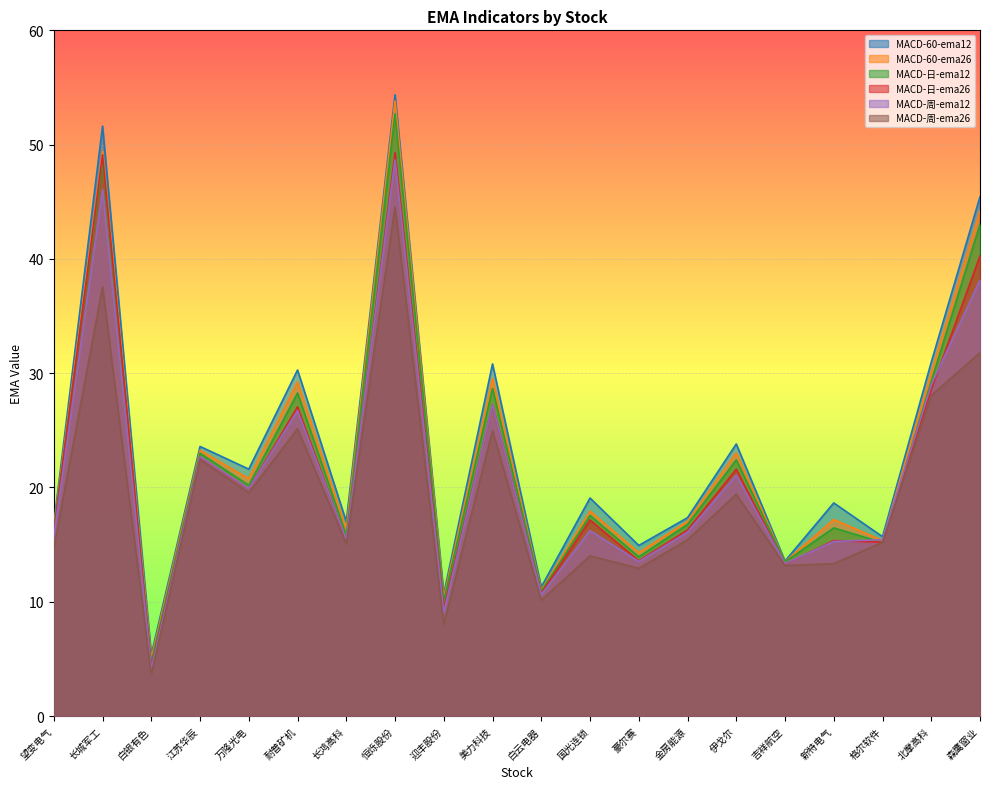

Does the chart display data point markers on the line(s)?

No